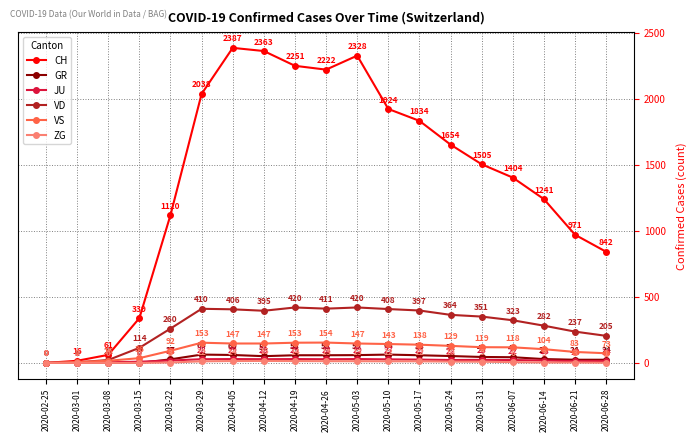

At which label does JU first exceed 22?

2020-03-29